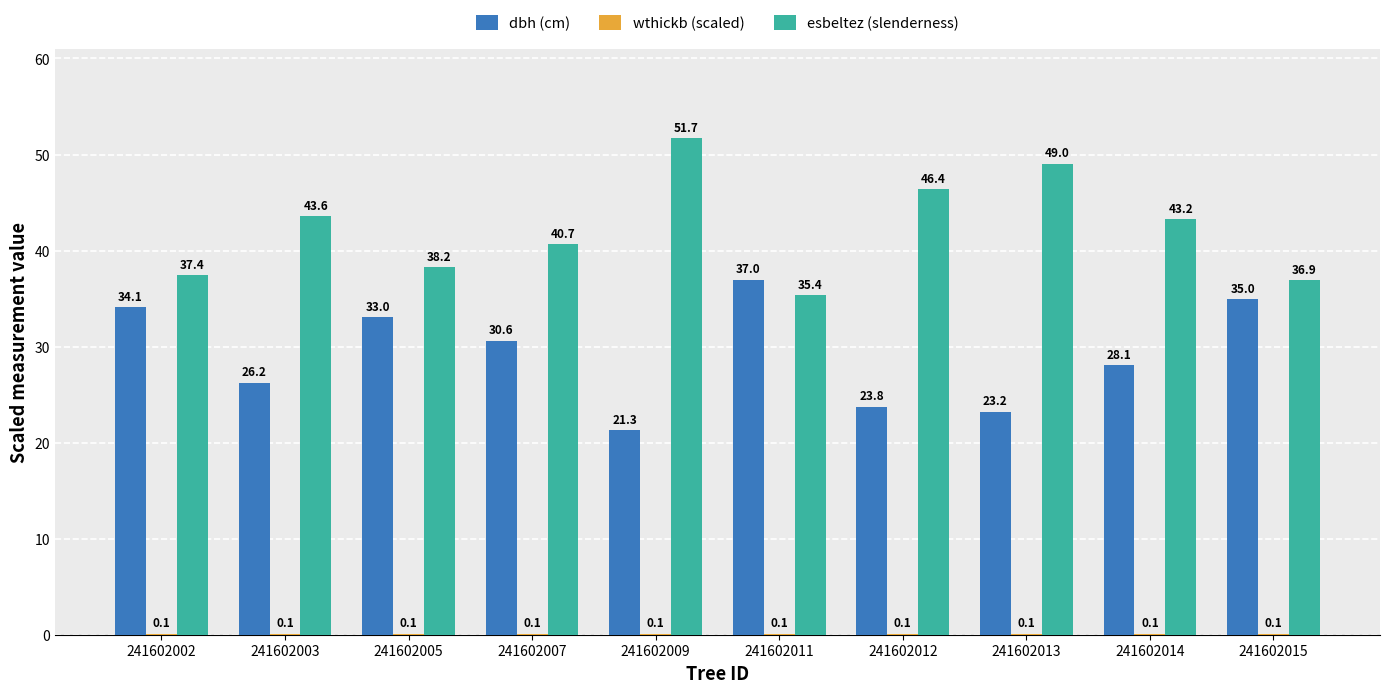

How many groups of bars are there?

10